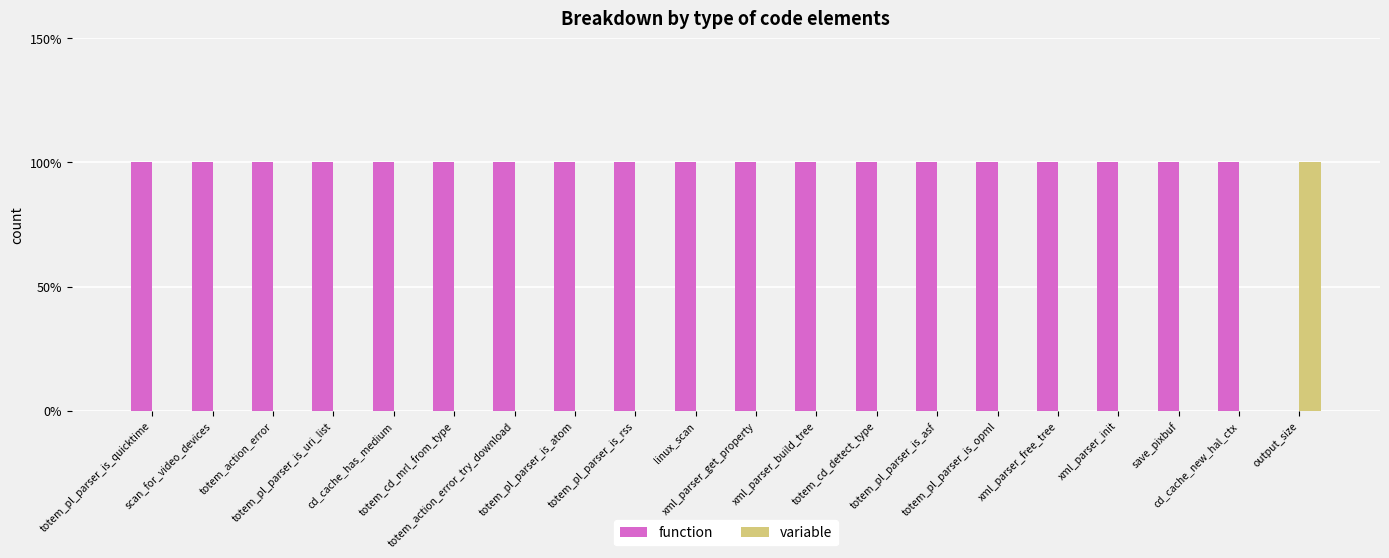

Between totem_pl_parser_is_quicktime and scan_for_video_devices, which is larger?

totem_pl_parser_is_quicktime